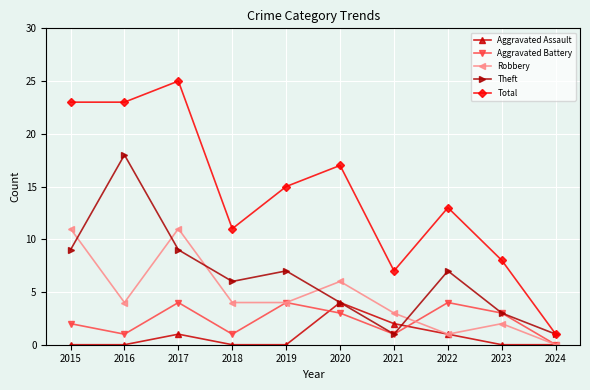

The Theft series shows 10 at 2018. True or false?

False